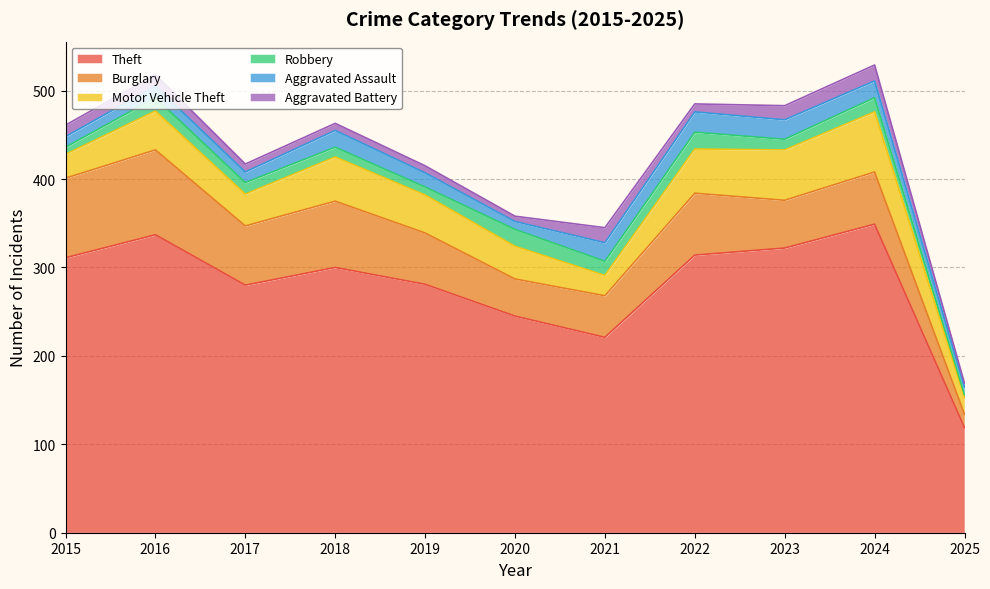

How many interior local valleys does the Burglary series have?

3